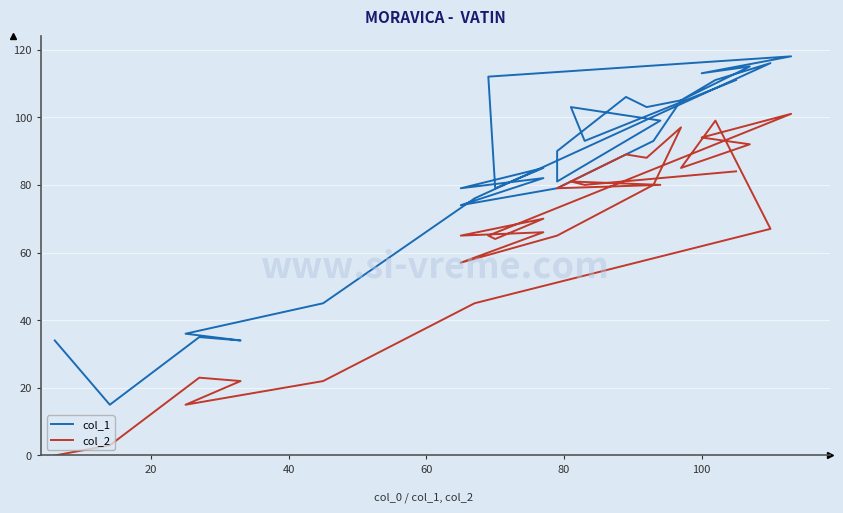

True or false: col_2 has a value of 52 at 20.

False